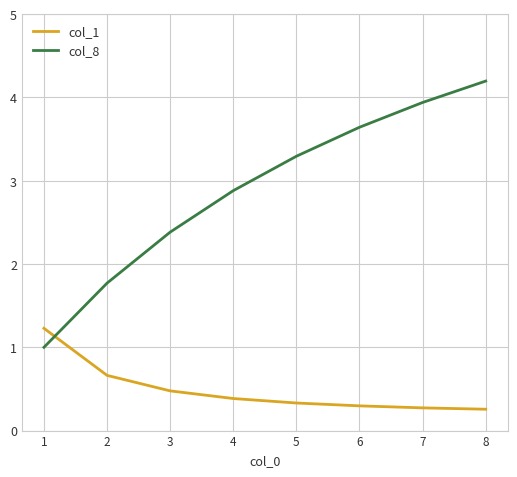

True or false: col_1 and col_8 cross at least once.

True